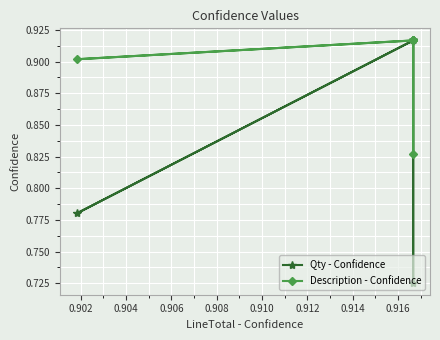

After their last crossing, which series has the higher values: Qty - Confidence or Description - Confidence?

Description - Confidence